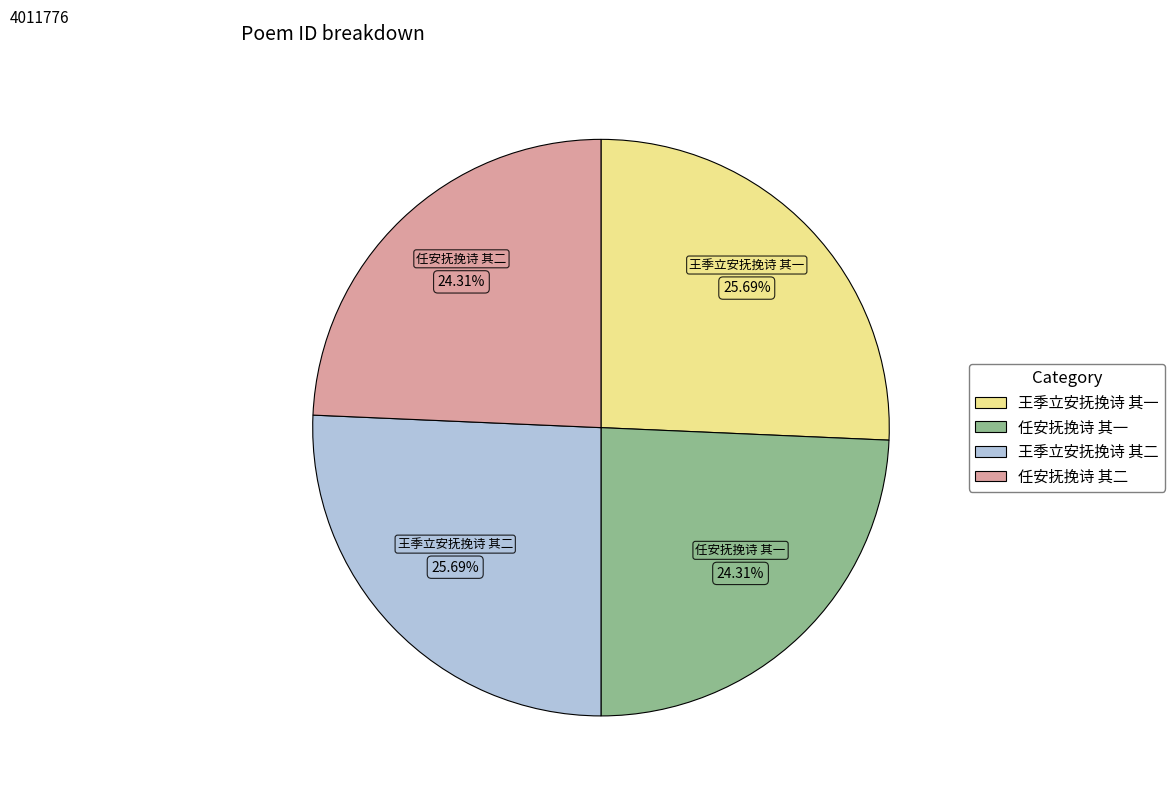

To the nearest percent, what portion does 任安抚挽诗 其一 represent?

24%